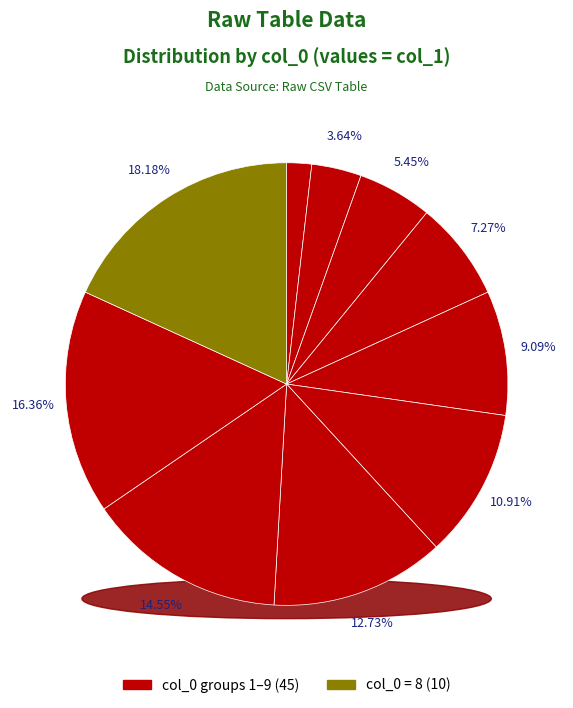

To the nearest percent, what percentage of the pie is 7?

13%